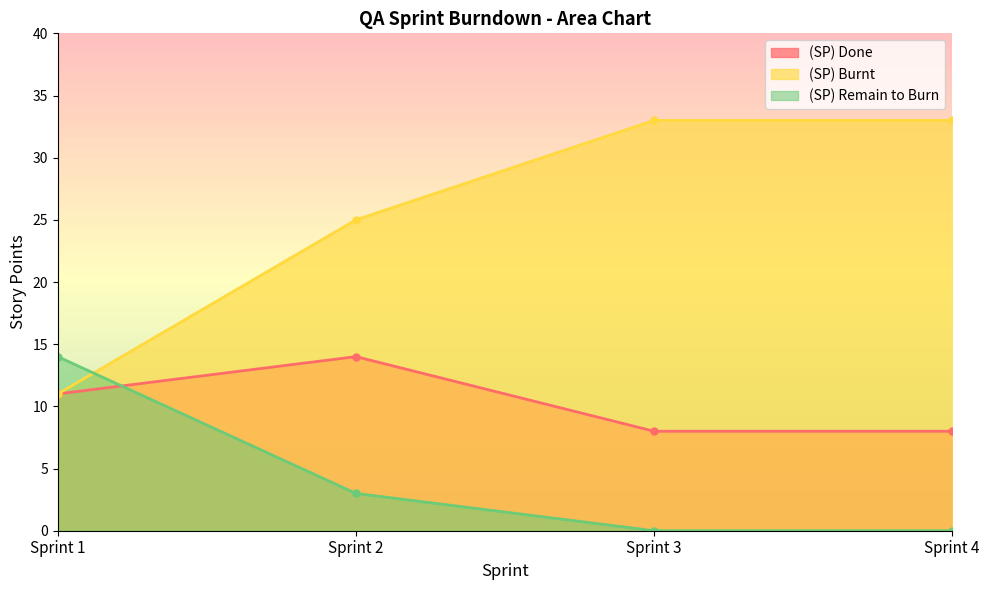

Where is (SP) Done nearest to the value 11?

Sprint 1